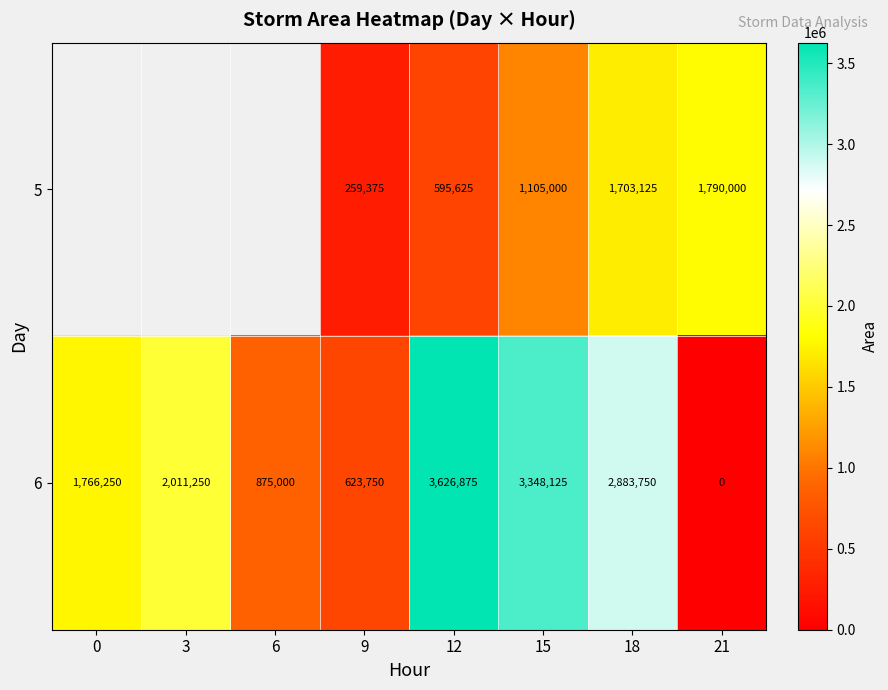

Between 15 and 21, which series saw the biggest shift?

6